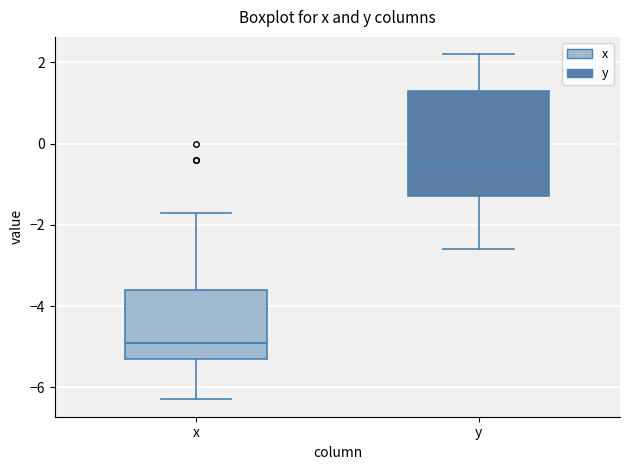

Which box has the lowest median line?

x